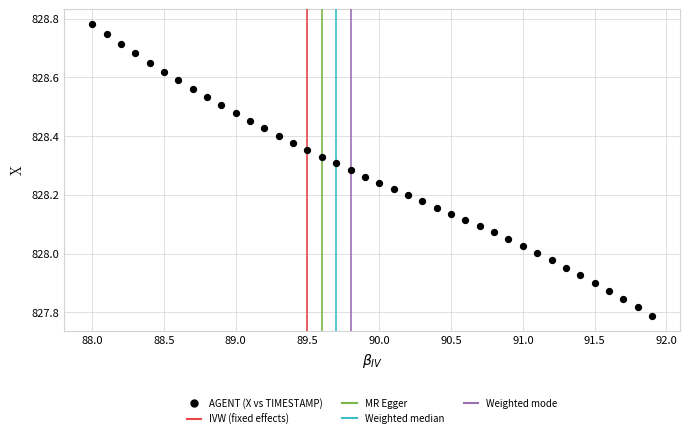

What is the range of X values (max minus min)?

3.9